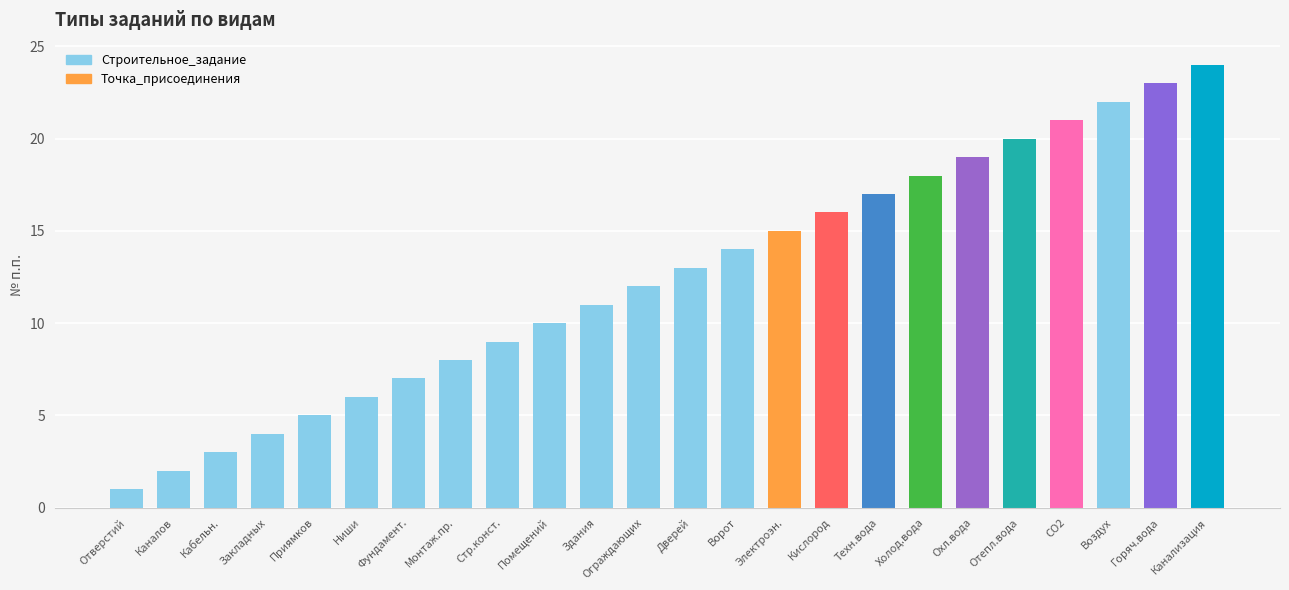

Rank the categories by value from highest to lowest.

Канализация, Горяч.вода, Воздух, CO2, Отепл.вода, Охл.вода, Холод.вода, Техн.вода, Кислород, Электроэн., Ворот, Дверей, Ограждающих, Здания, Помещений, Стр.конст., Монтаж.пр., Фундамент., Ниши, Приямков, Закладных, Кабельн., Каналов, Отверстий